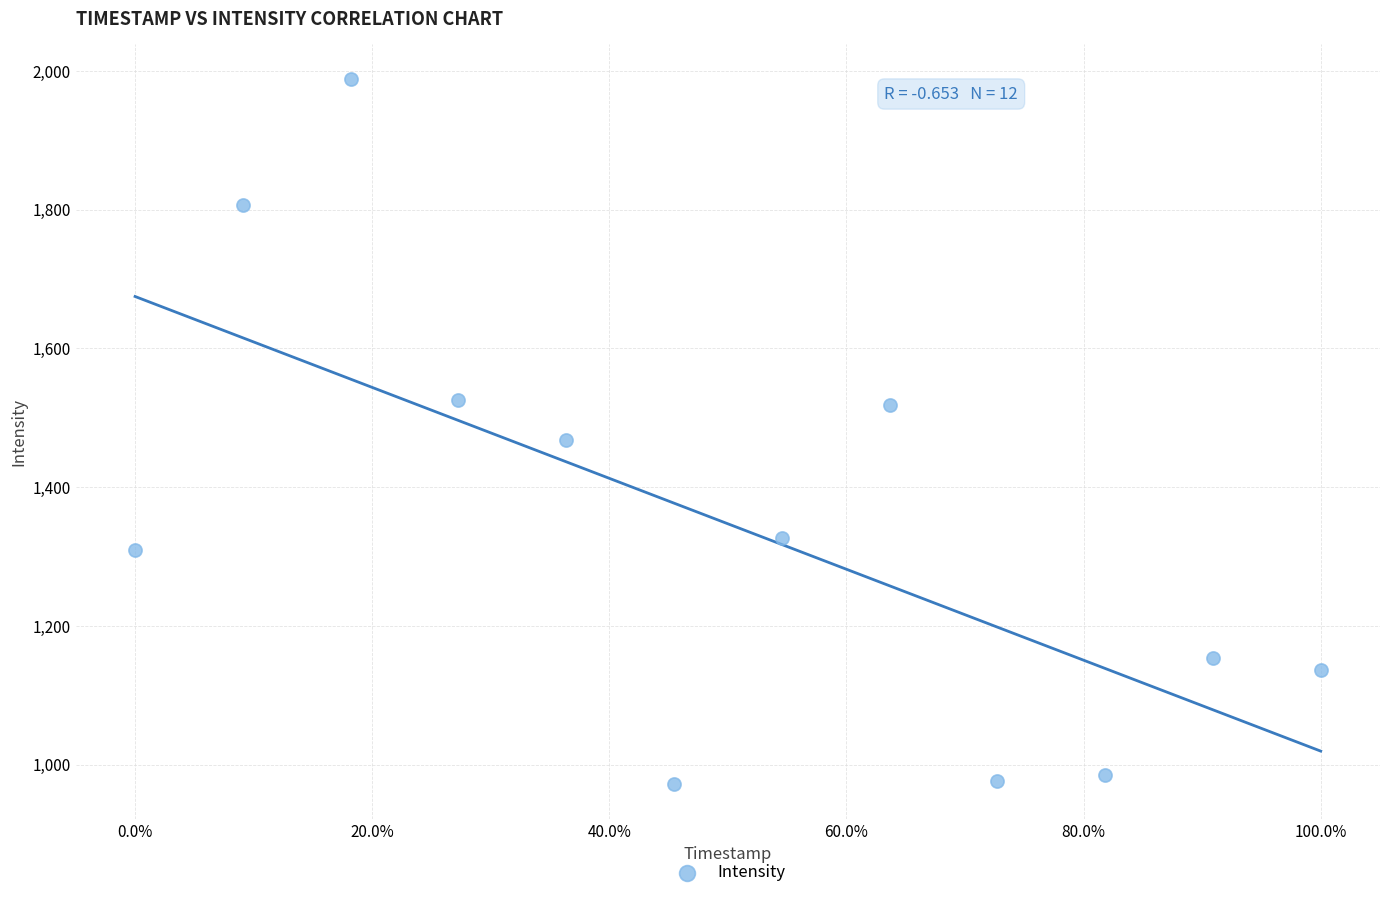

What Y value in the scatter plot is closest to 1480?

1468.6